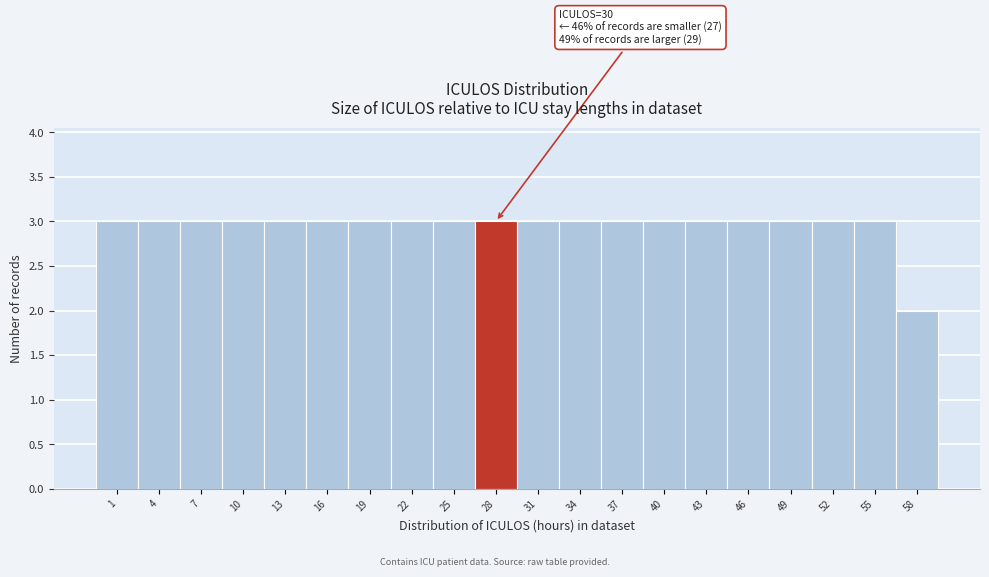

Reading left to right, list all the values displayed in this chart.

1=3	4=3	7=3	10=3	13=3	16=3	19=3	22=3	25=3	28=3	31=3	34=3	37=3	40=3	43=3	46=3	49=3	52=3	55=3	58=2